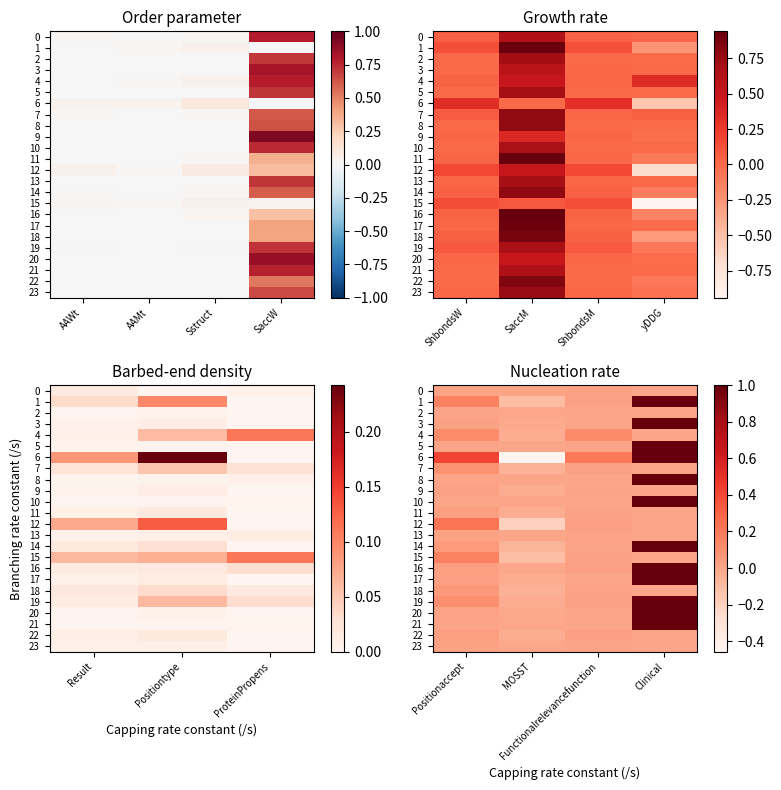

How many values in the 21 series exceed 0?

3